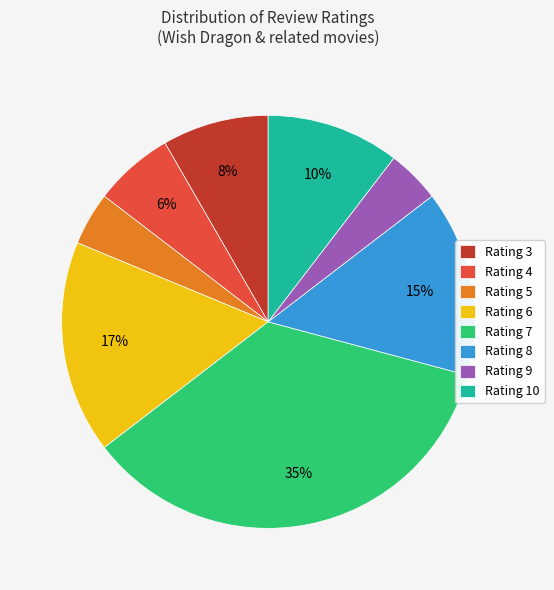

Which has a higher value, Rating 4 or Rating 8?

Rating 8